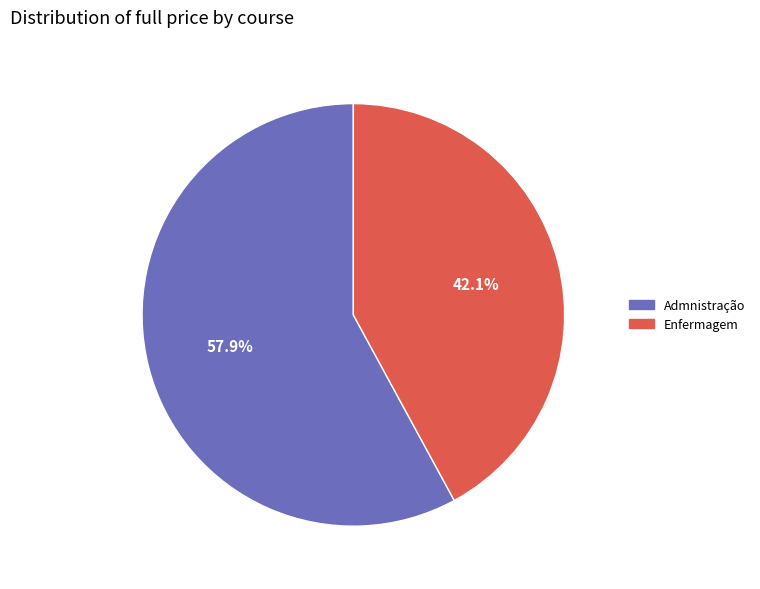

To the nearest percent, what is the difference between the largest and smallest slice percentages?

16%